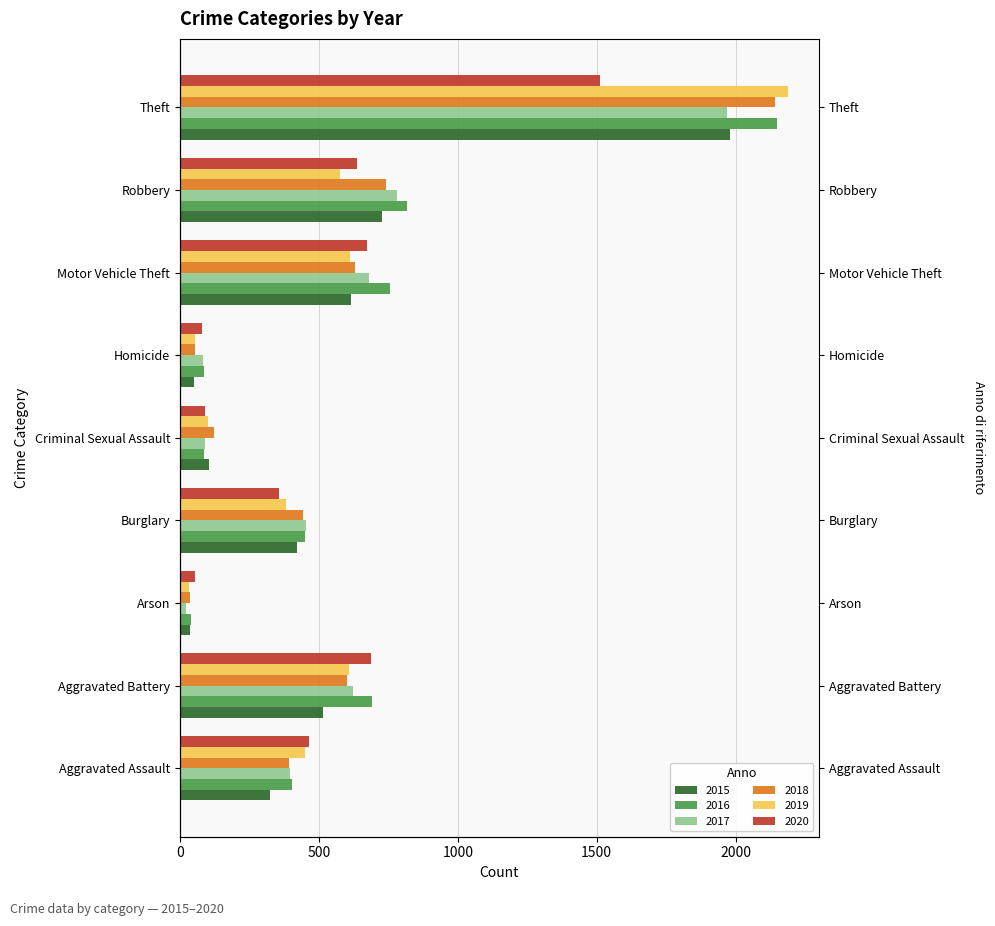

List the labels in order of 2020 value, smallest first.

Arson, Homicide, Criminal Sexual Assault, Burglary, Aggravated Assault, Robbery, Motor Vehicle Theft, Aggravated Battery, Theft